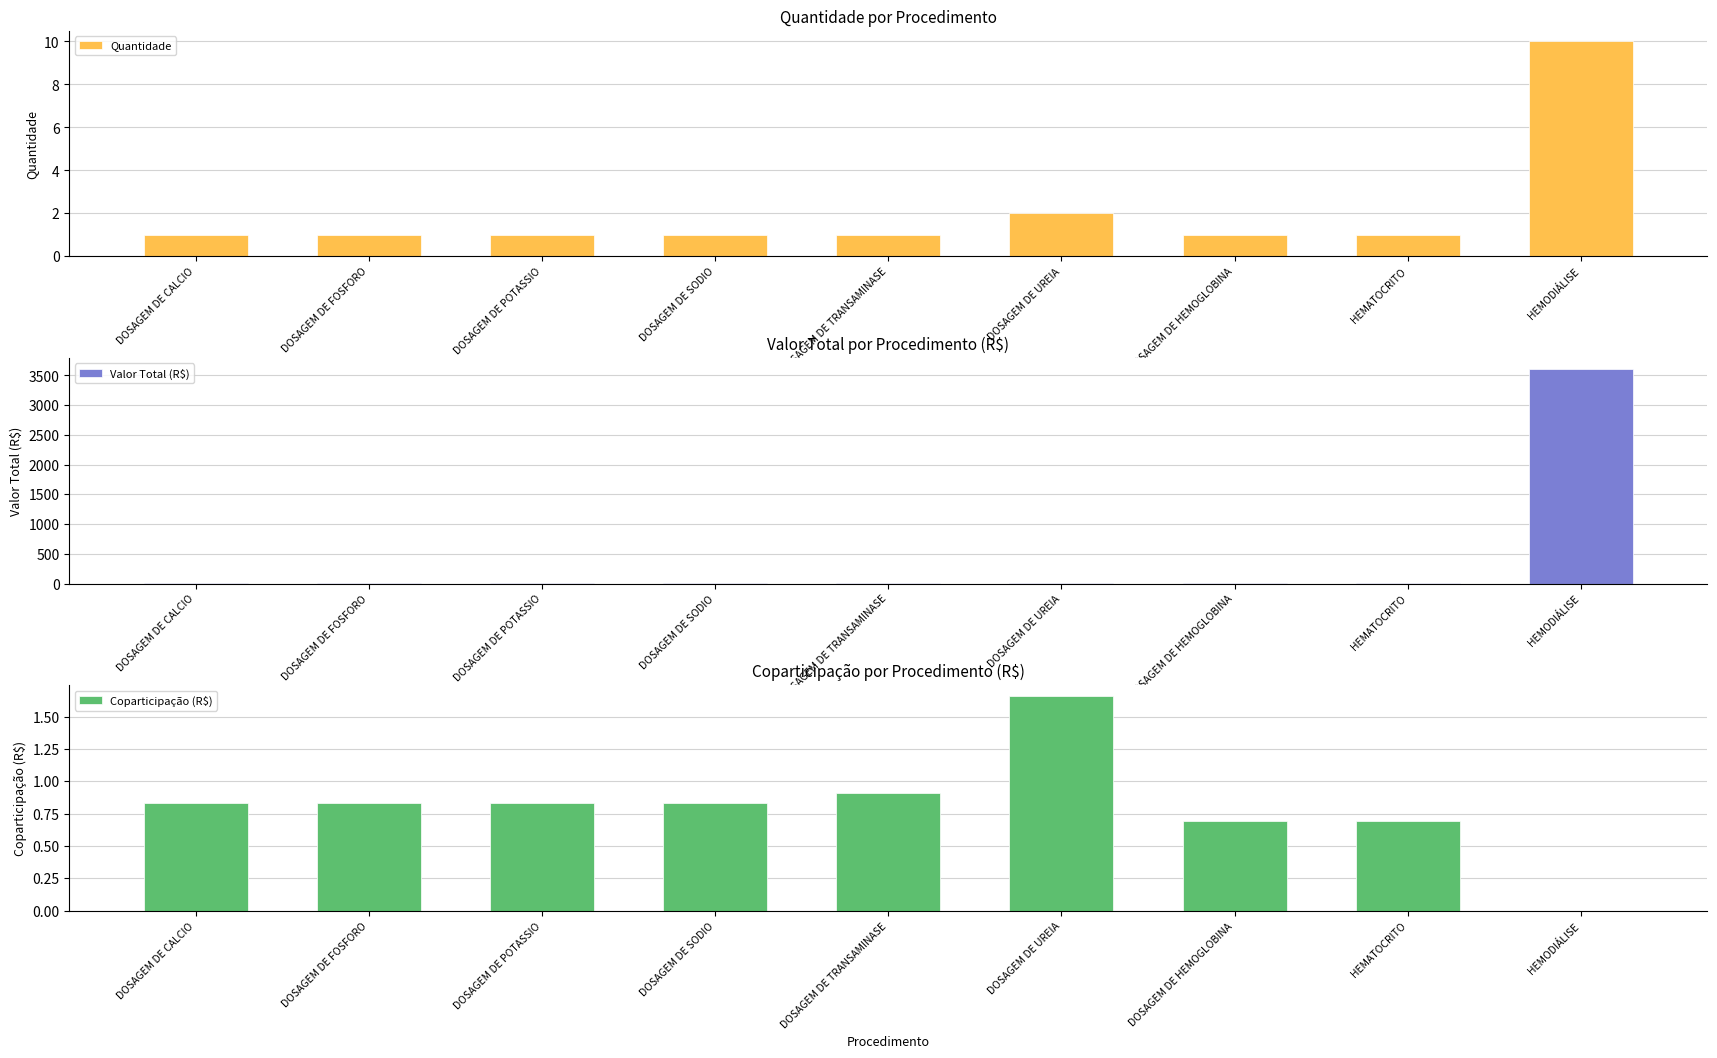

At which category is the sum across all series the highest?

HEMODIÁLISE